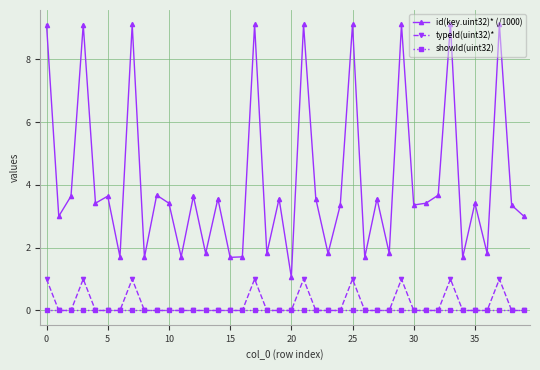

Which series has the largest range (max minus min)?

id(key.uint32)* (/1000)